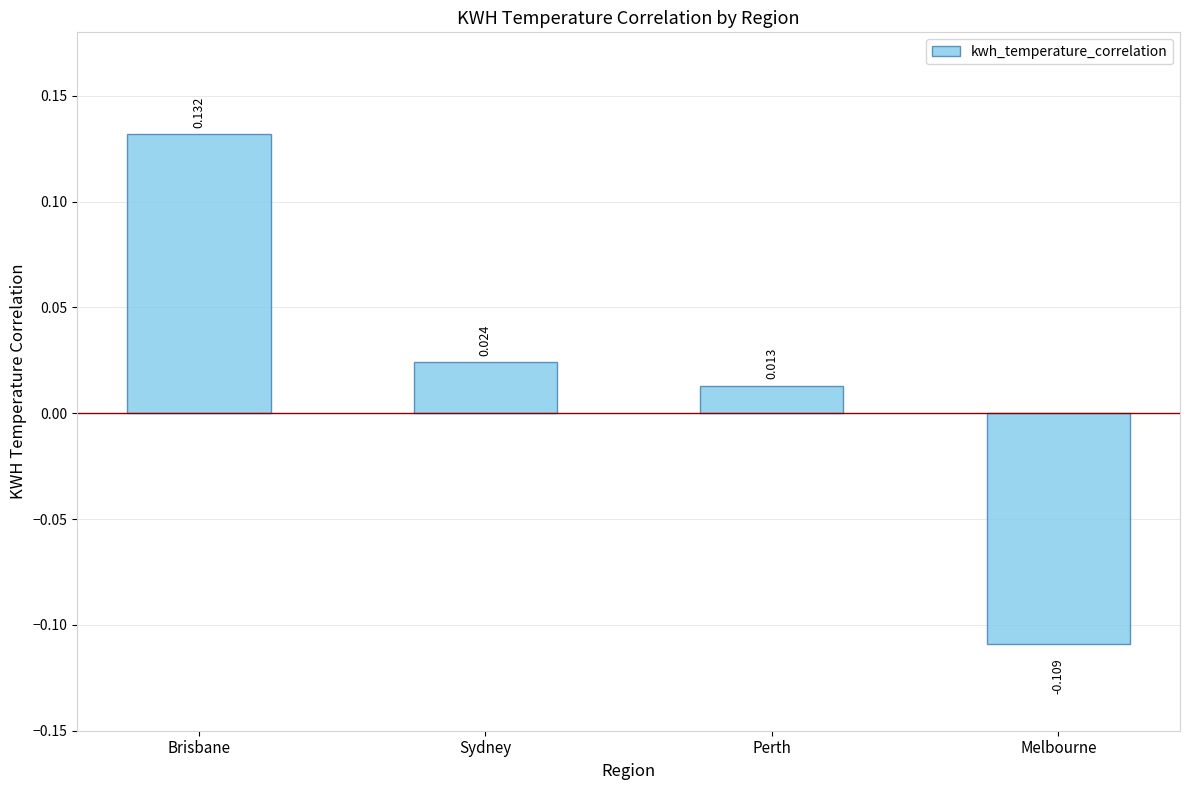

List the labels in order of value, smallest first.

Melbourne, Perth, Sydney, Brisbane